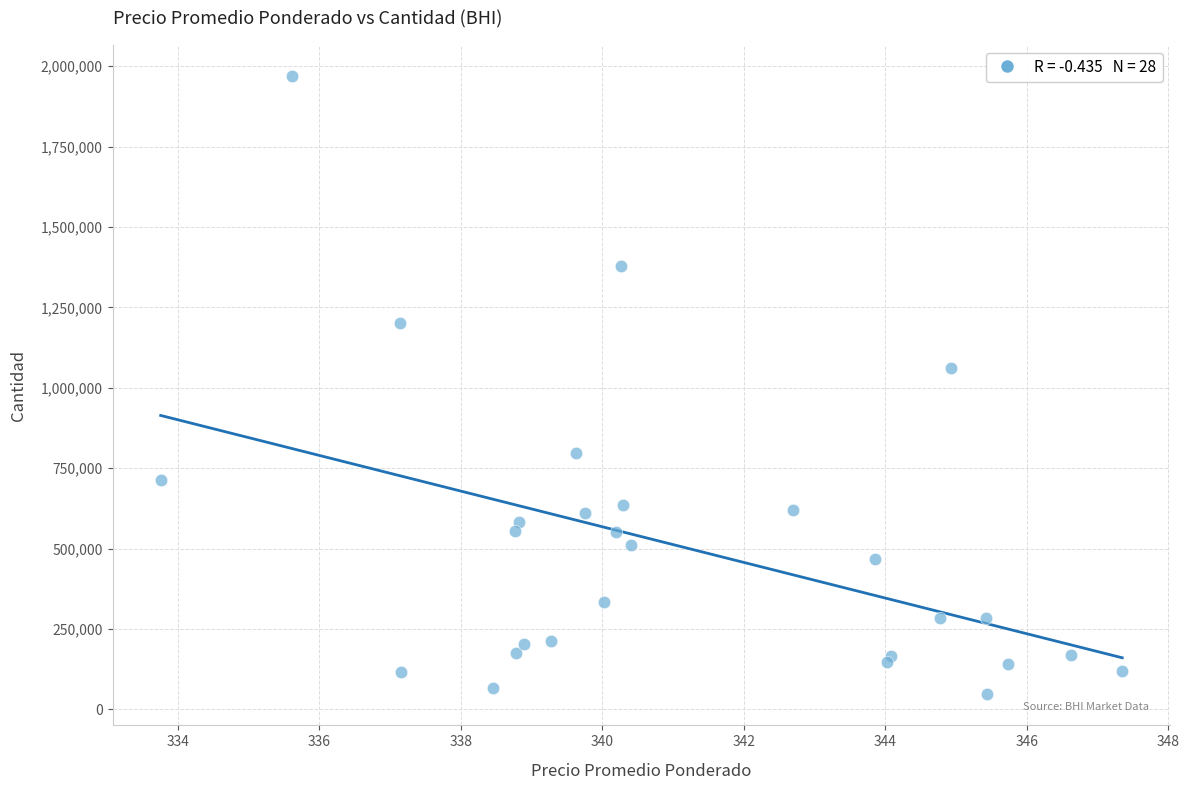

What Y value in the scatter plot is closest to 1007976?

1061247